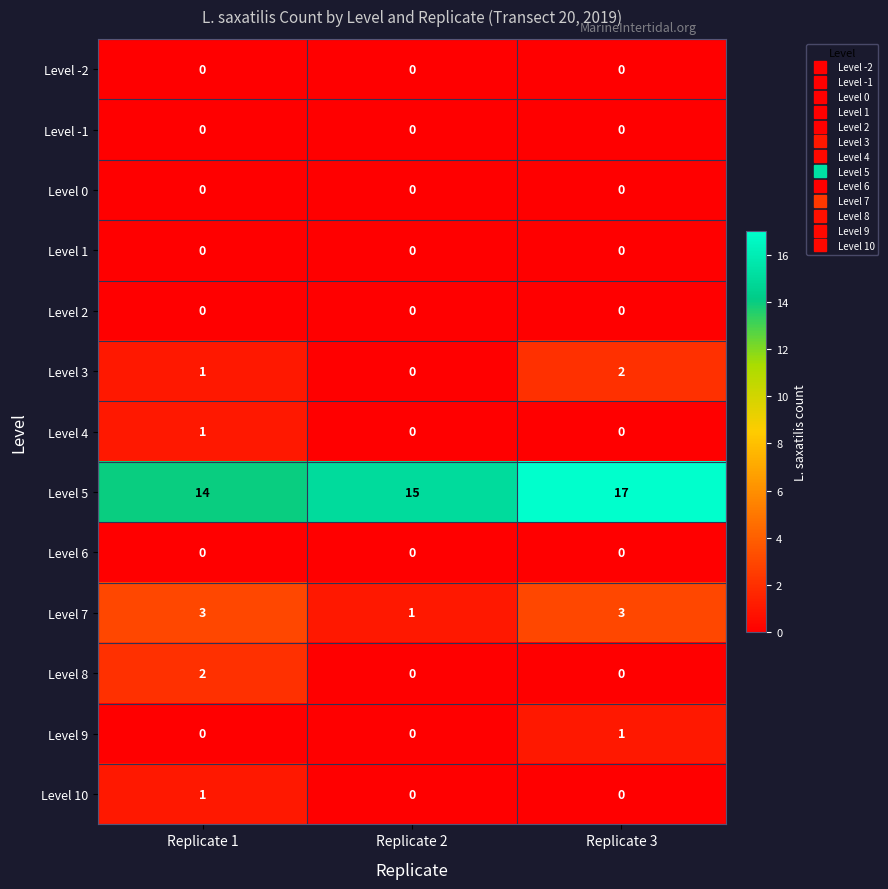

At which category is the sum across all series the highest?

Replicate 3